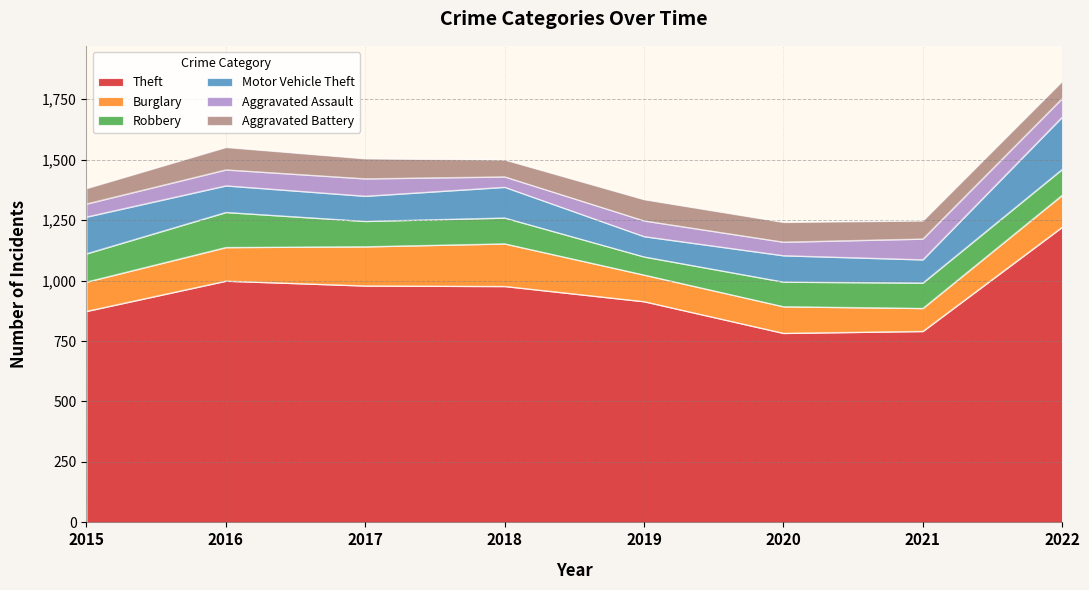

How many lines are shown in the chart?

6